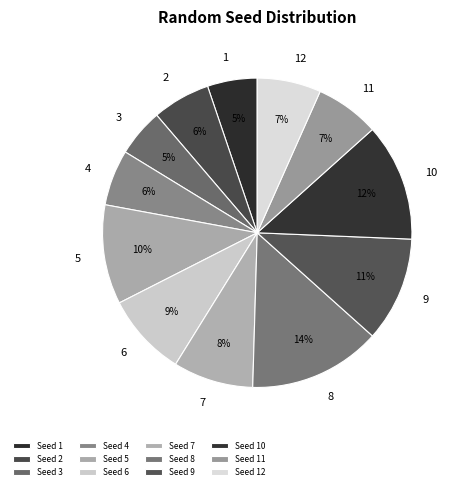

Count the number of slices in the pie.

12